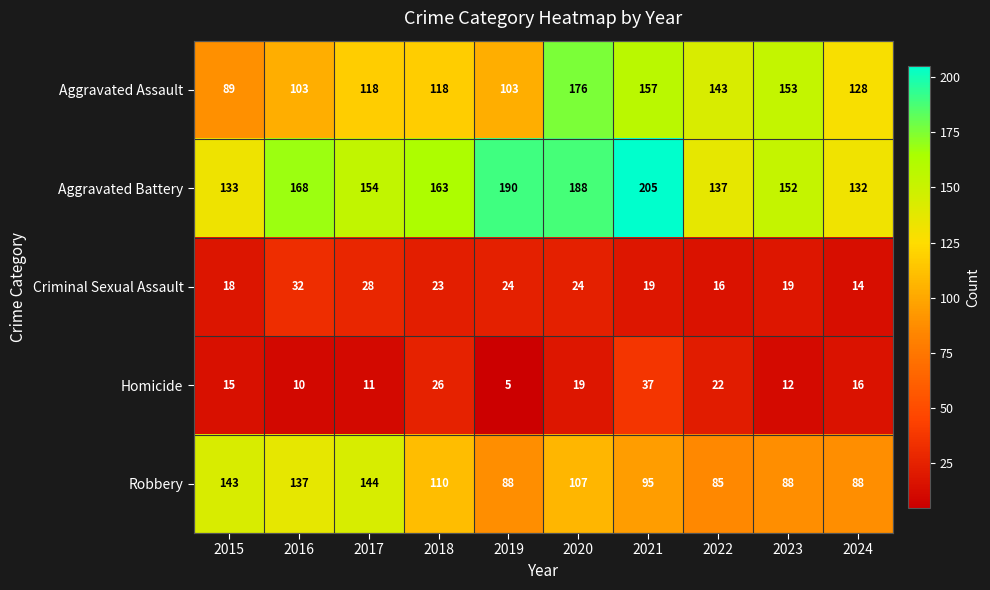

At 2016, list the series in order from largest to smallest.

Aggravated Battery, Robbery, Aggravated Assault, Criminal Sexual Assault, Homicide